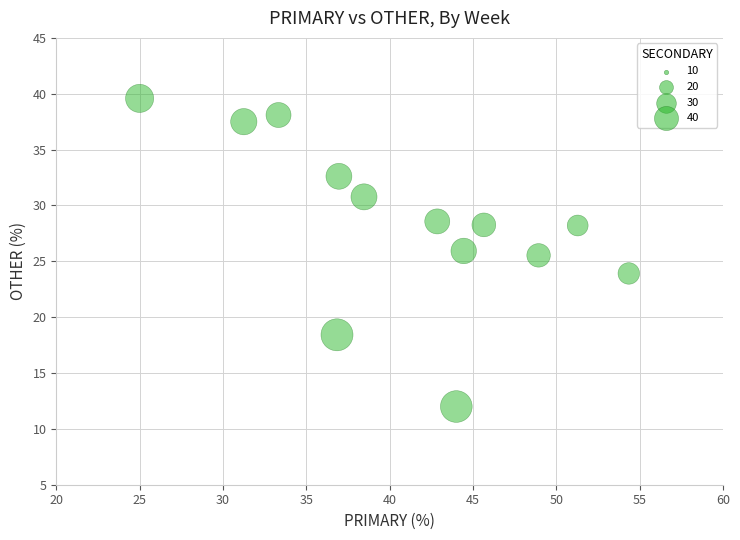

What is the range of Y values (max minus min)?

27.6